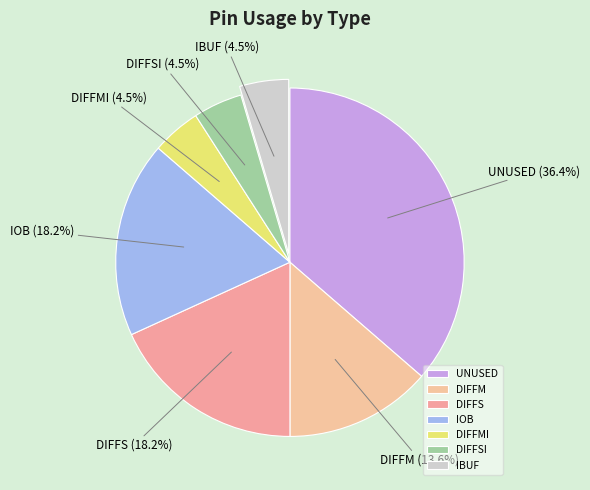

Which has a higher value, DIFFSI or DIFFS?

DIFFS